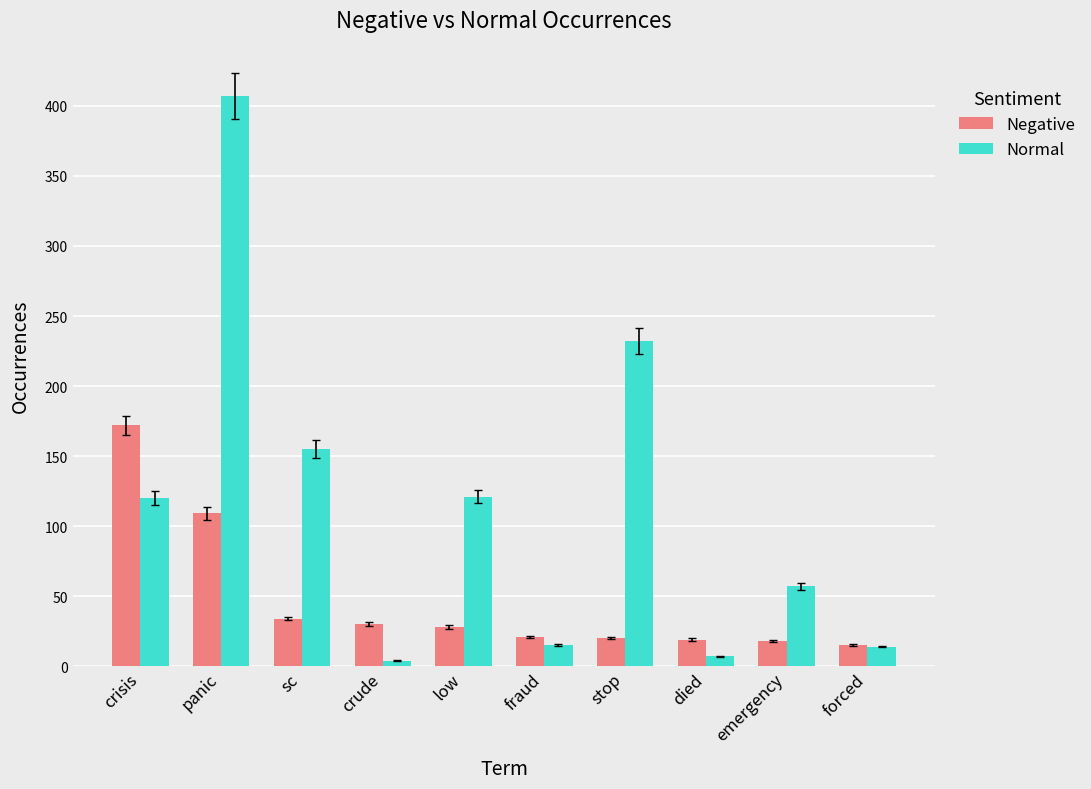

What is the approximate value of Normal at crisis, to the nearest 10?

120